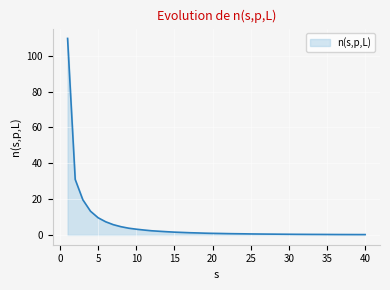

What is the difference between the maximum and minimum values?

109.6